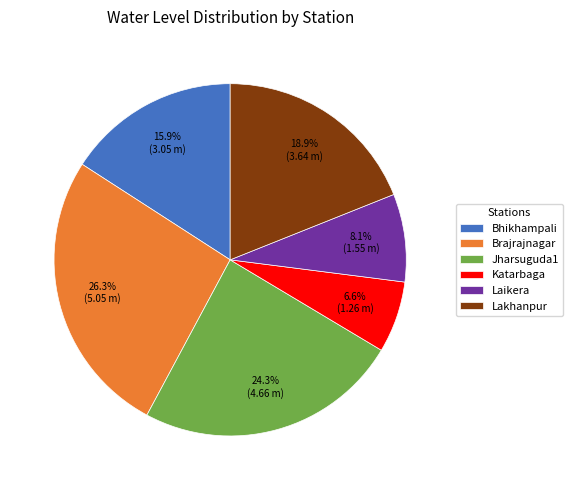

Is it true that Lakhanpur is 19% of the pie?

True